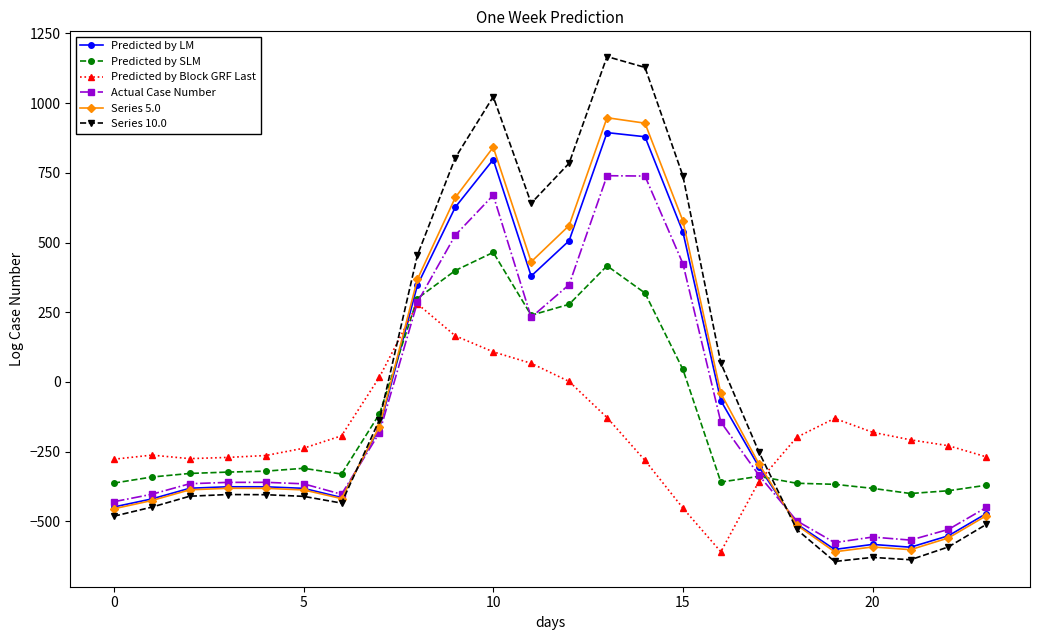

What is the value of the Series 10.0 point at the 21st from the left?

-629.9